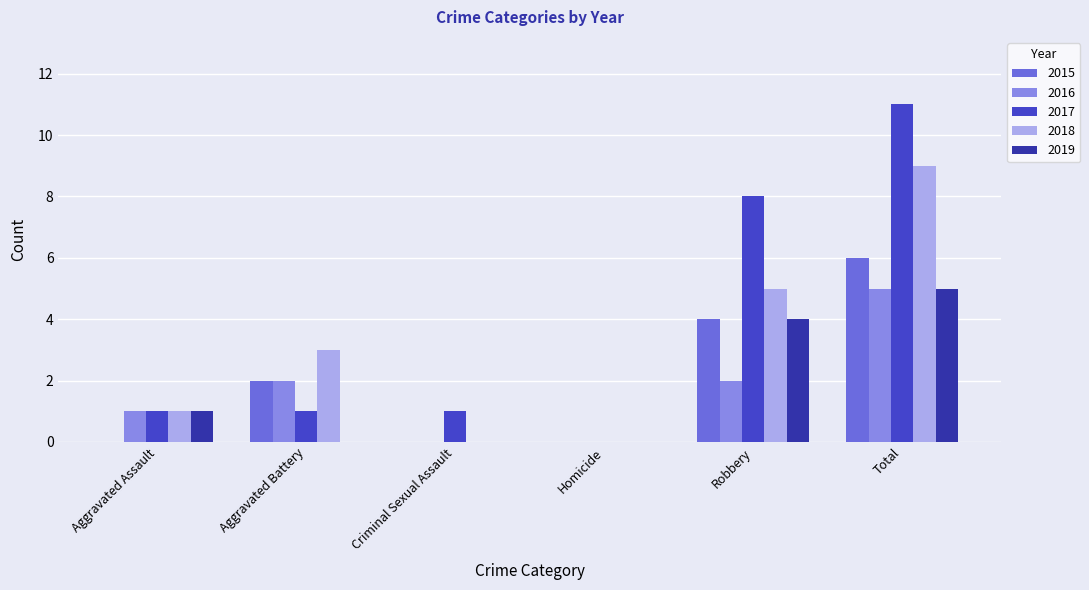

The value of 2016 at Homicide is 0. True or false?

True